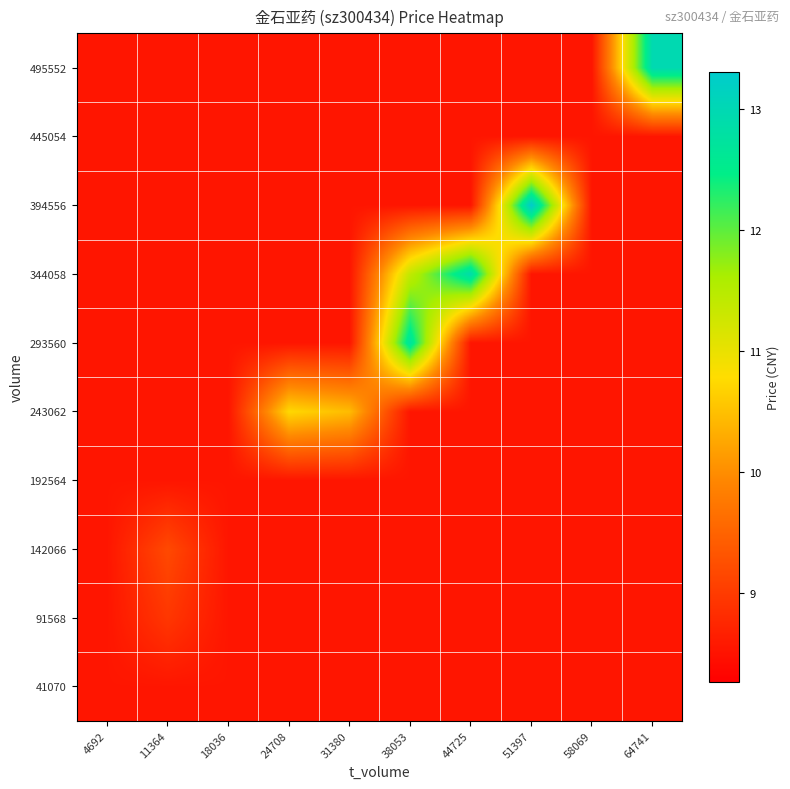

How many distinct data groups are displayed?

10